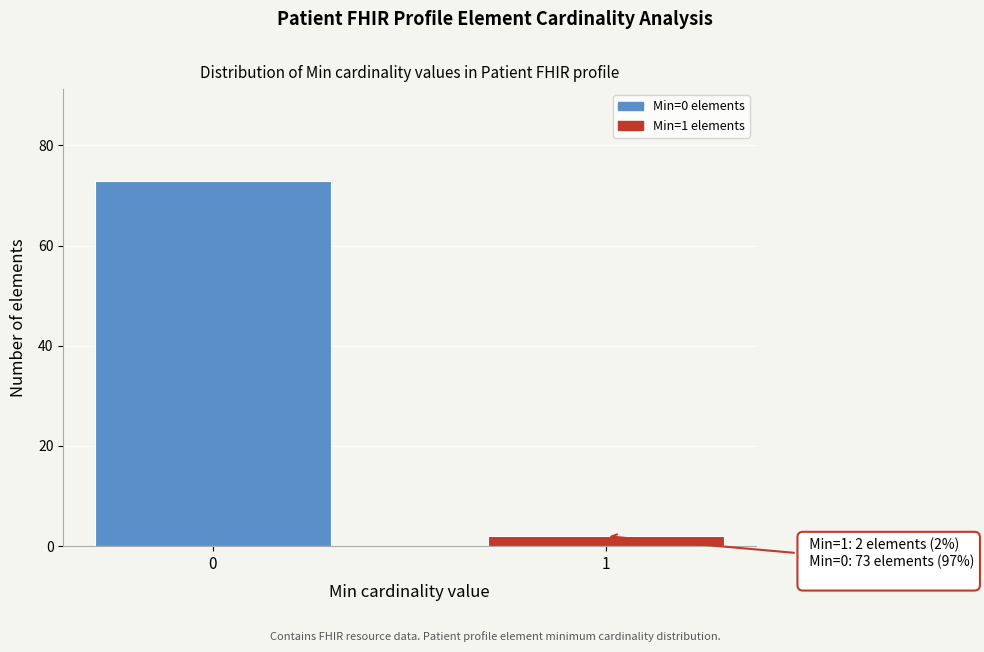

Reading left to right, list all the values displayed in this chart.

73	2